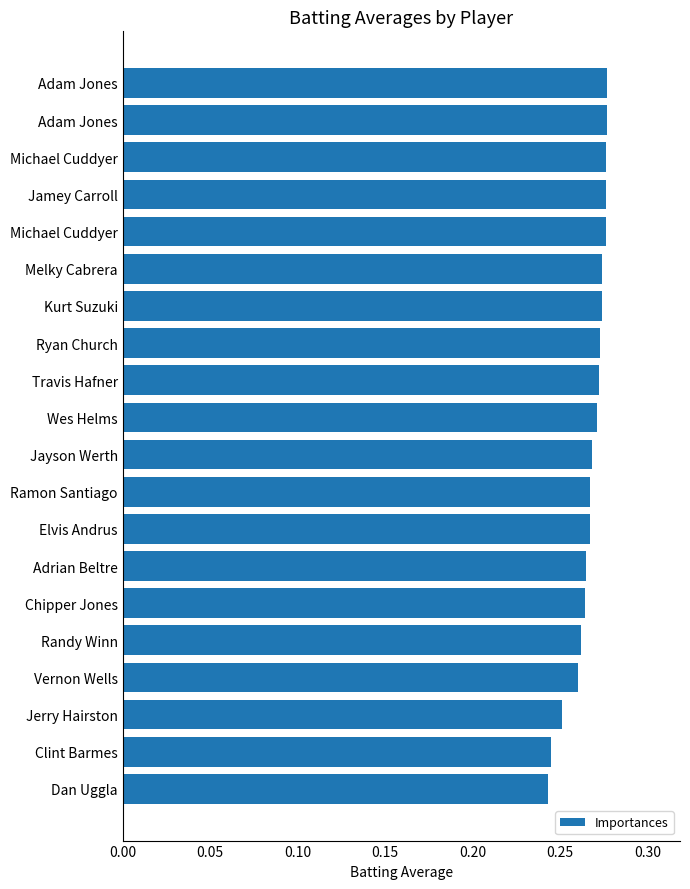

What is the greatest value displayed?

0.3